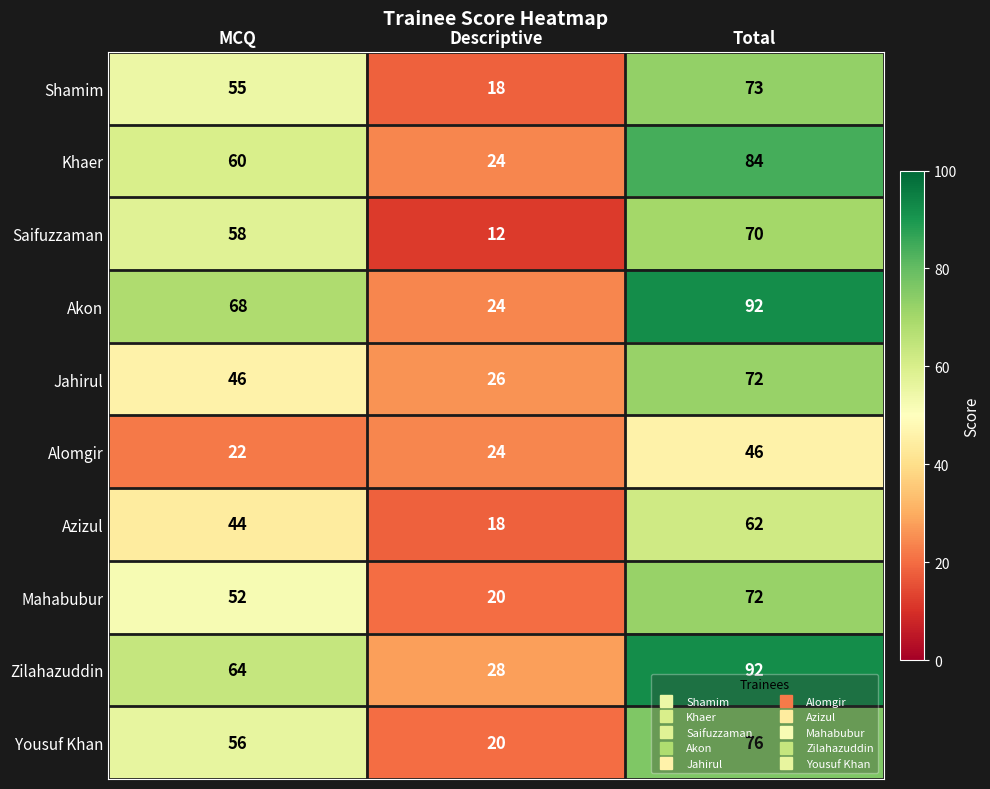

What is the difference between the highest and lowest values at Descriptive?

16